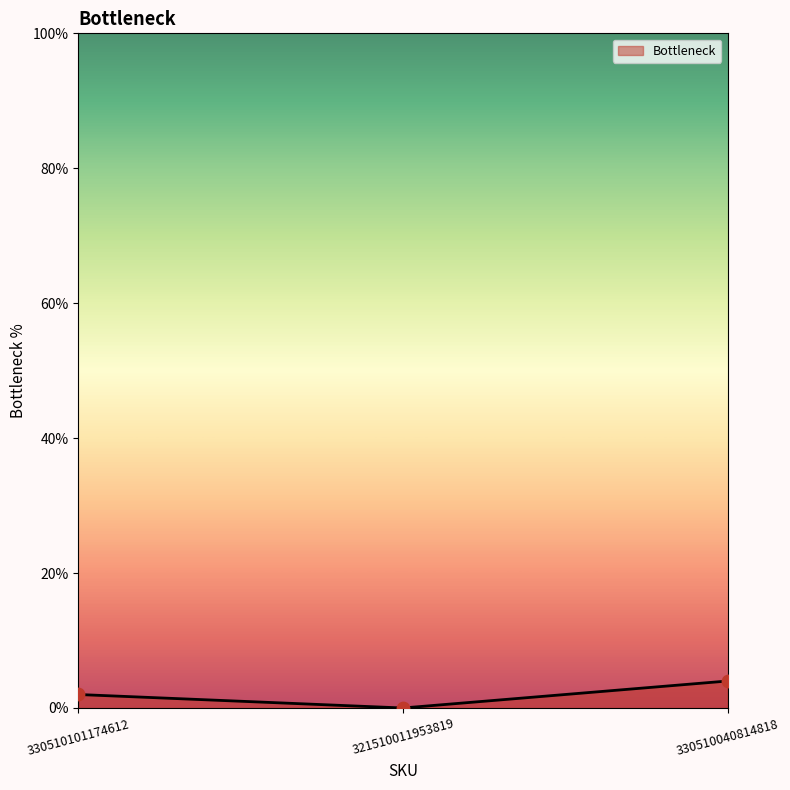

What is the change in value from 330510101174612 to 321510011953819?

-2